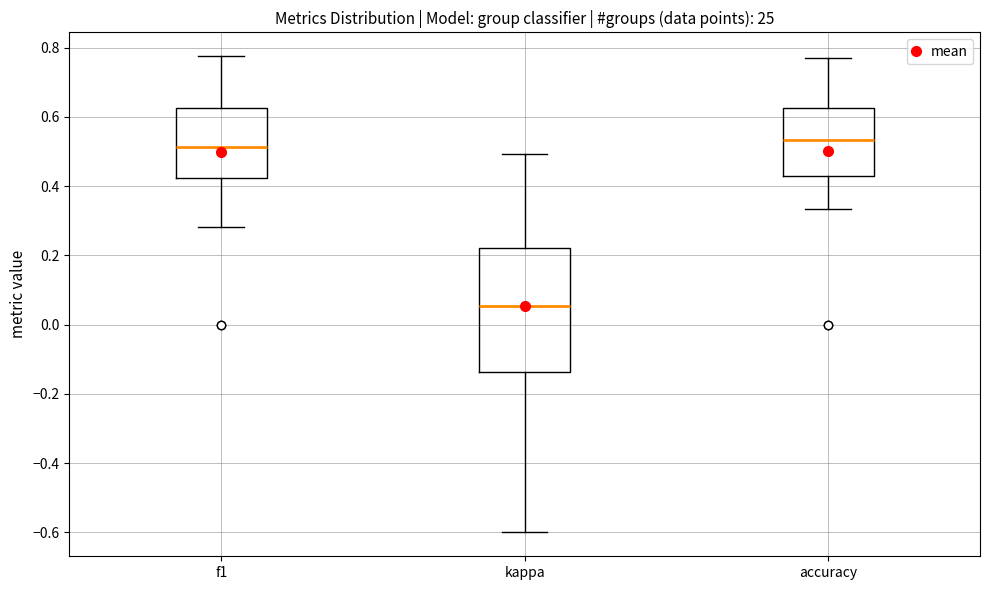

Reading left to right, transcribe this box plot: for each box, give where its median line is, the range the box spans, and where its two whiskers end, as read against the y-axis. The values are not printed on the chart, so give them approximately, as read against the axis.

f1: median 0.52, box 0.42 to 0.62, whiskers 0.28 to 0.78
kappa: median 0.06, box -0.14 to 0.22, whiskers -0.60 to 0.50
accuracy: median 0.54, box 0.42 to 0.62, whiskers 0.34 to 0.76